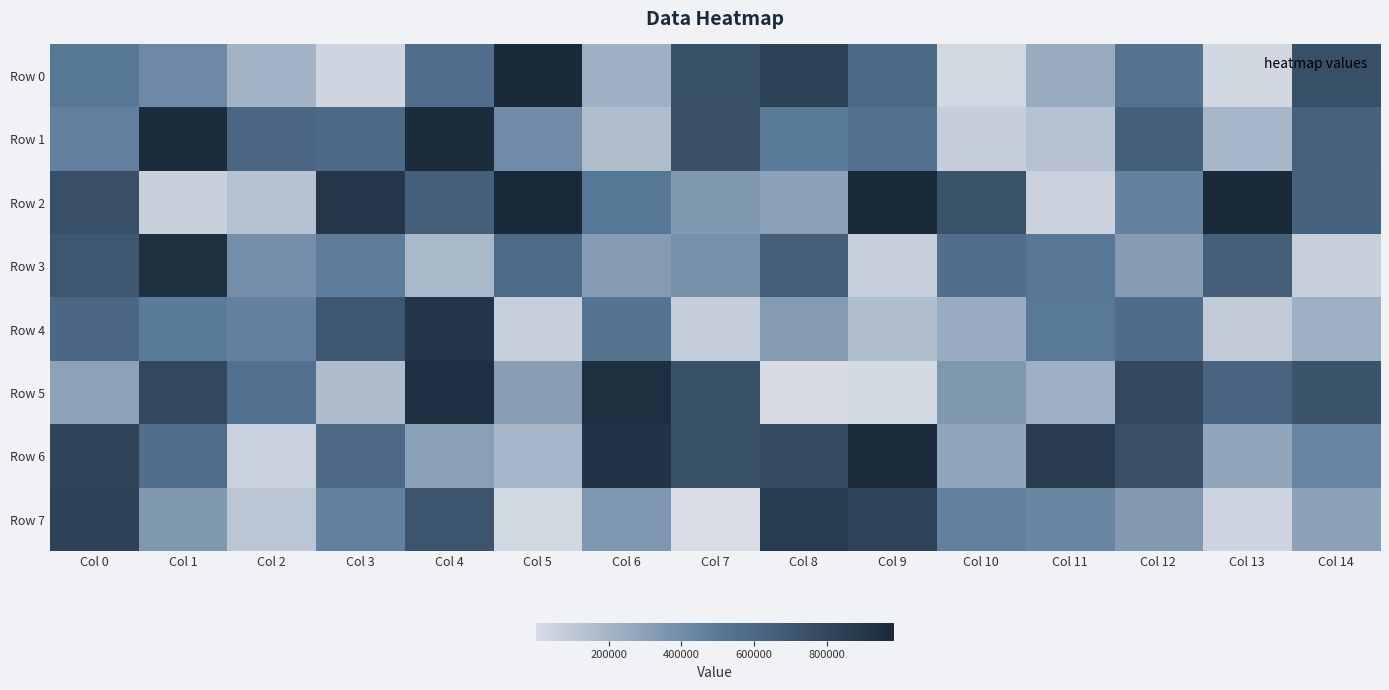

Between Col 0 and Col 13, which is larger?

Col 0